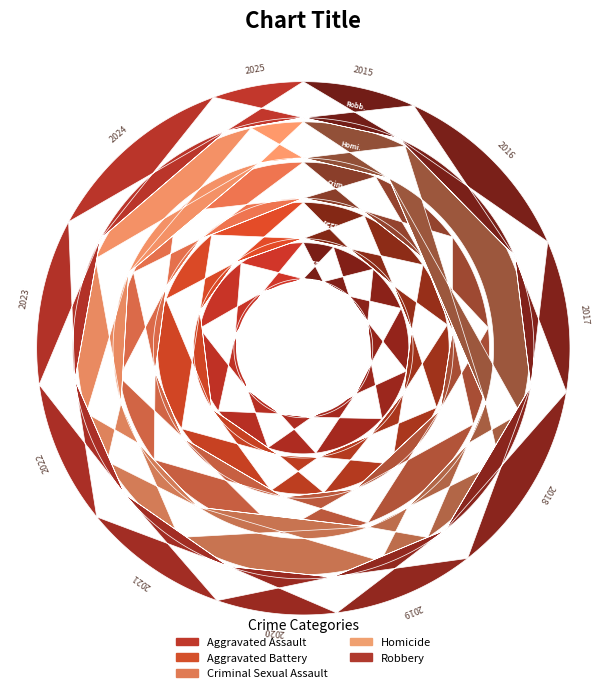

Rank the series by their maximum value, from highest to lowest.

Robbery, Aggravated Assault, Aggravated Battery, Criminal Sexual Assault, Homicide